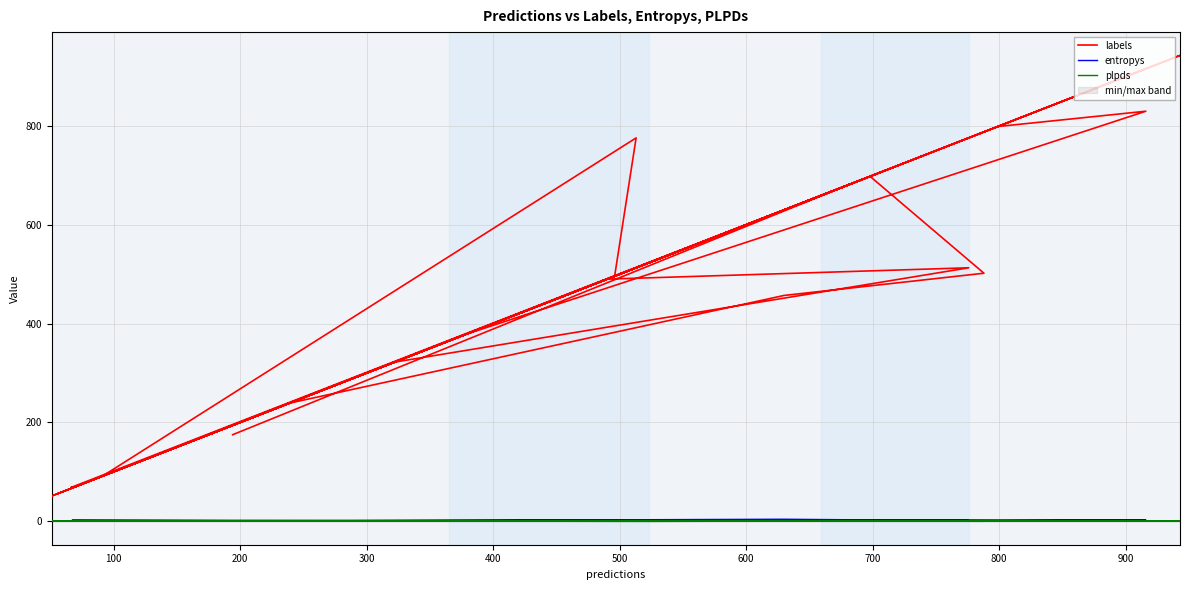

What is the value of the labels point at the 15th from the left?

51.0